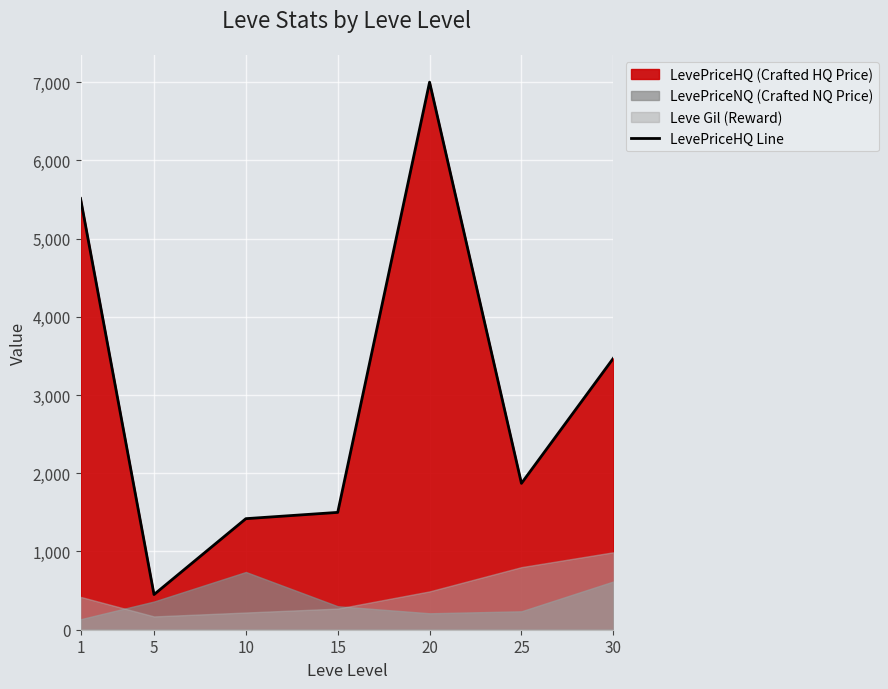

What is the value of the 6th point from the left?

1871.2